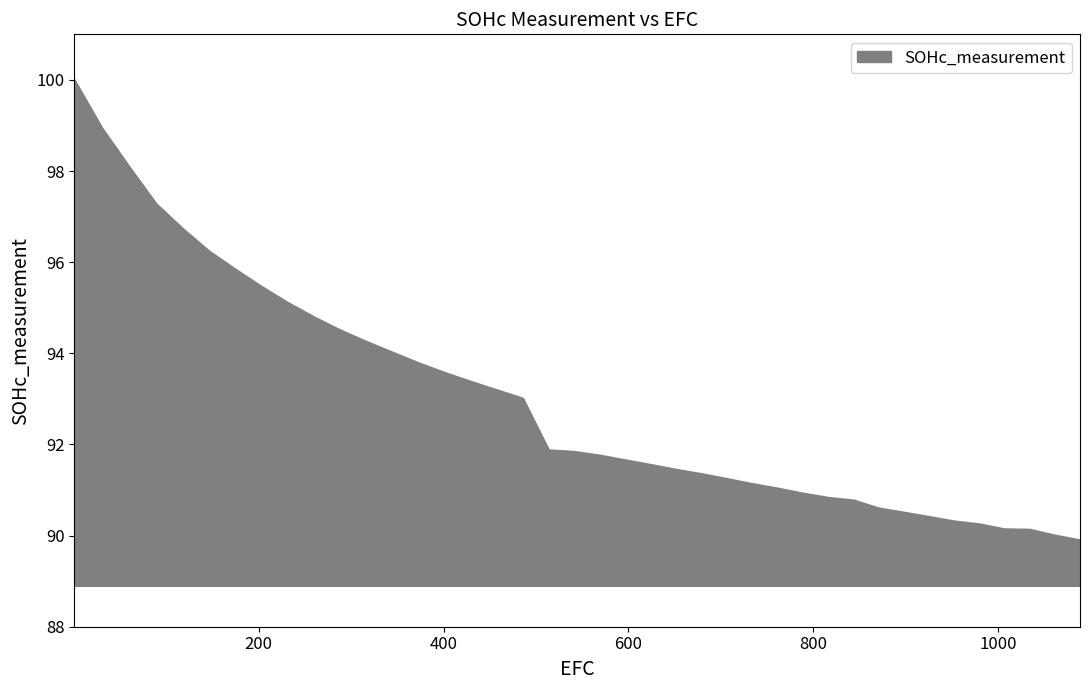

What is the maximum value shown in the chart?

100.0